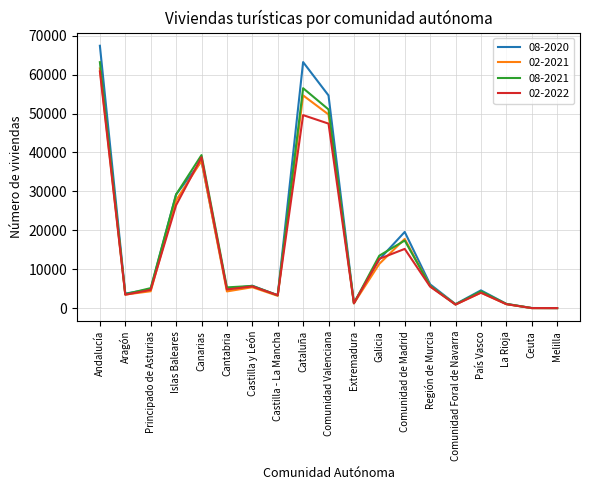

What is the sum of all 02-2022 values?

285868